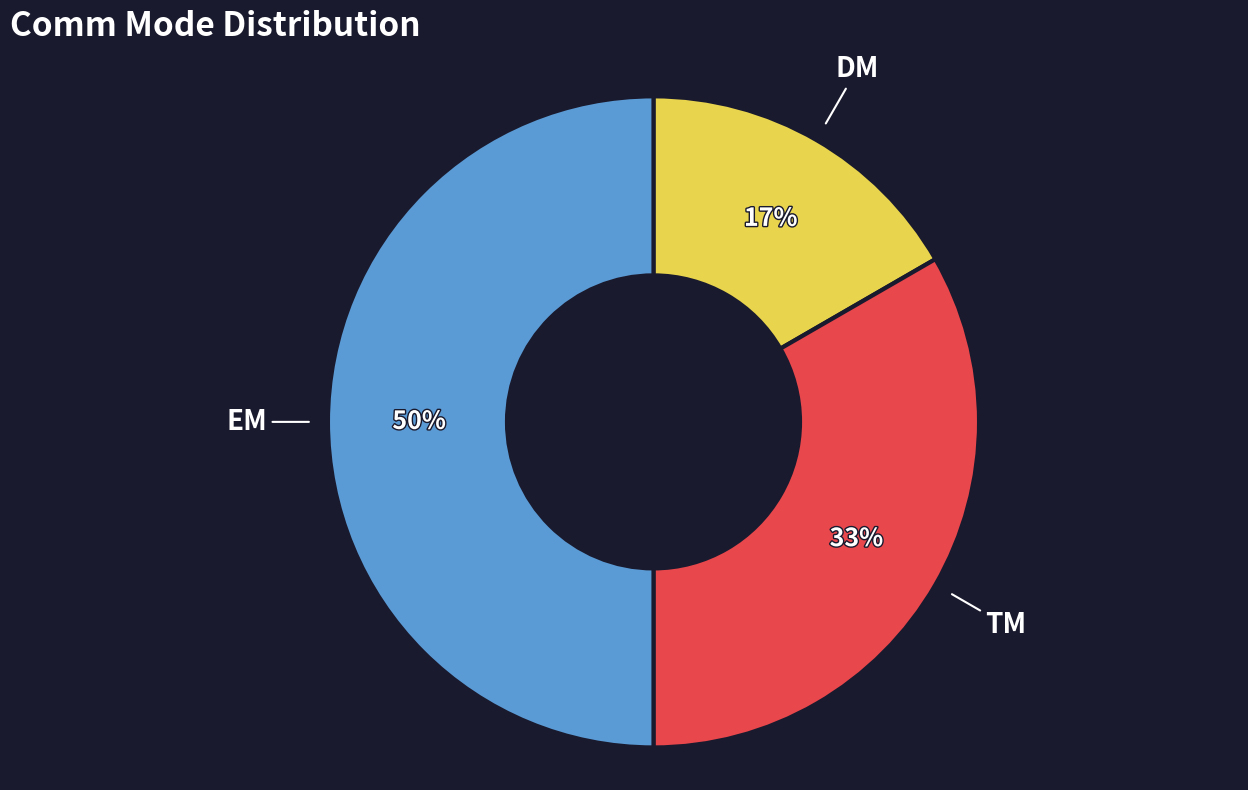

Between DM and TM, which is larger?

TM